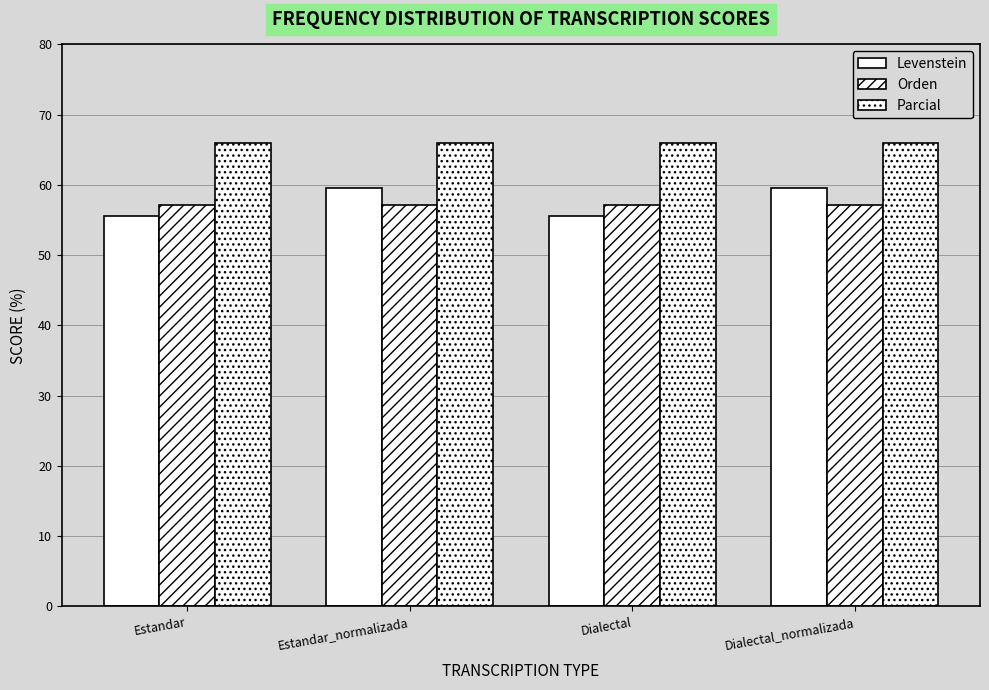

How many bars are there in total?

12